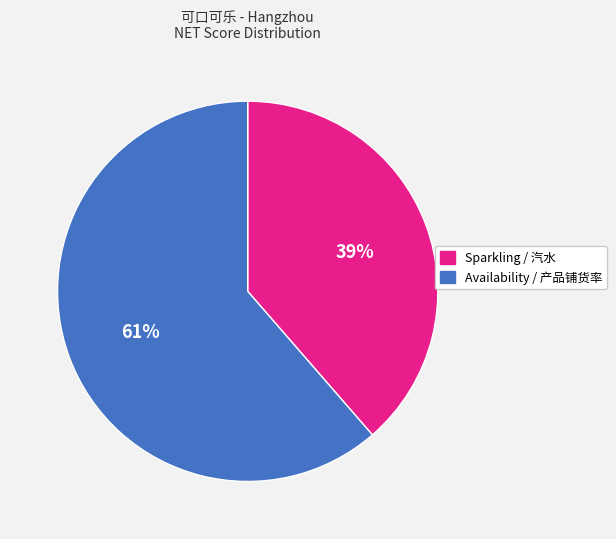

How many segments does this pie chart have?

2